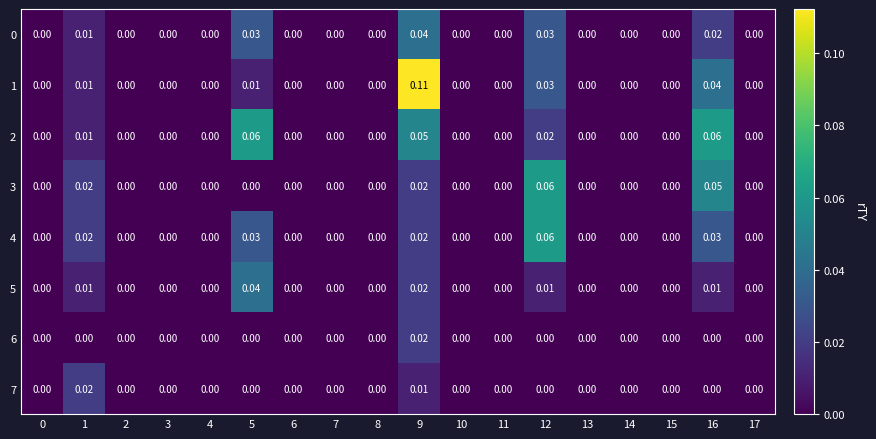

Is the value of 0 at 1 greater than the value of 3 at 8?

Yes